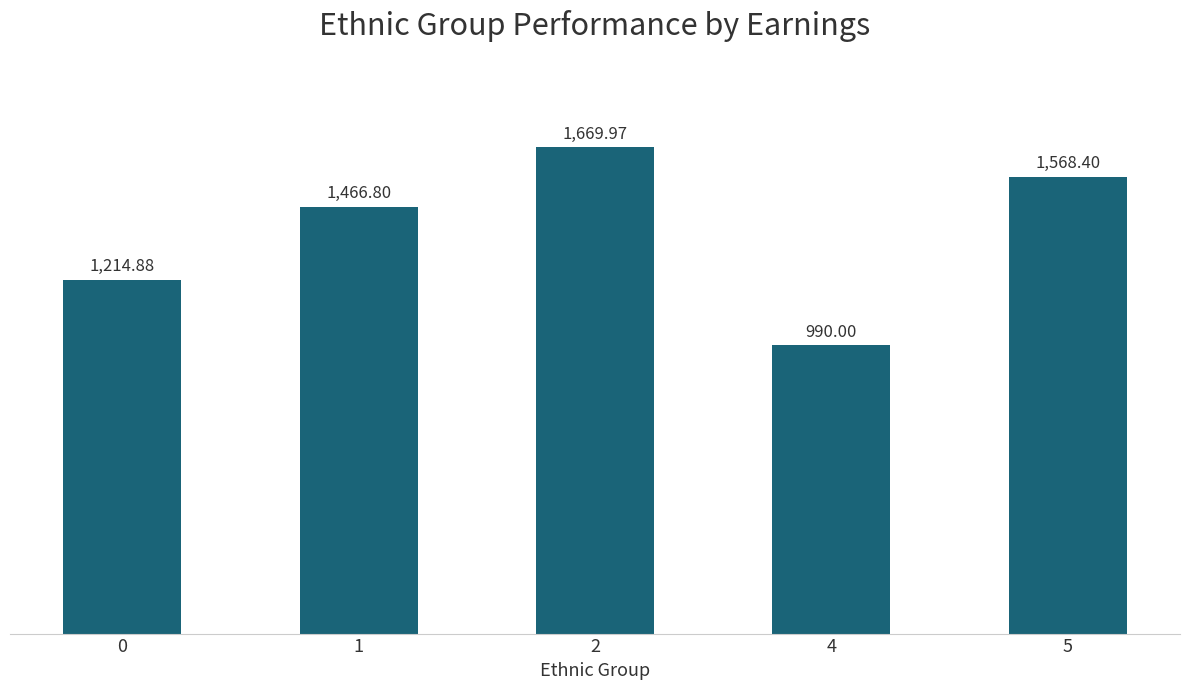

Which label corresponds to the largest value in the chart?

2